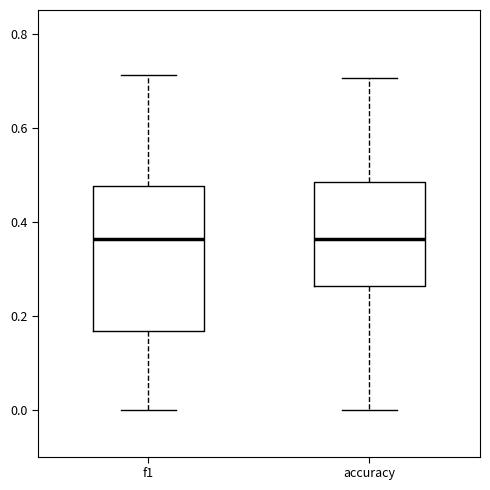

Reading left to right, read every box against the y-axis: the position of its median line, the range the box covers, and the ends of its whiskers. The values are not printed on the chart, so give them approximately, as read against the axis.

f1: median 0.36, box 0.16 to 0.48, whiskers 0.00 to 0.72
accuracy: median 0.36, box 0.26 to 0.48, whiskers 0.00 to 0.70